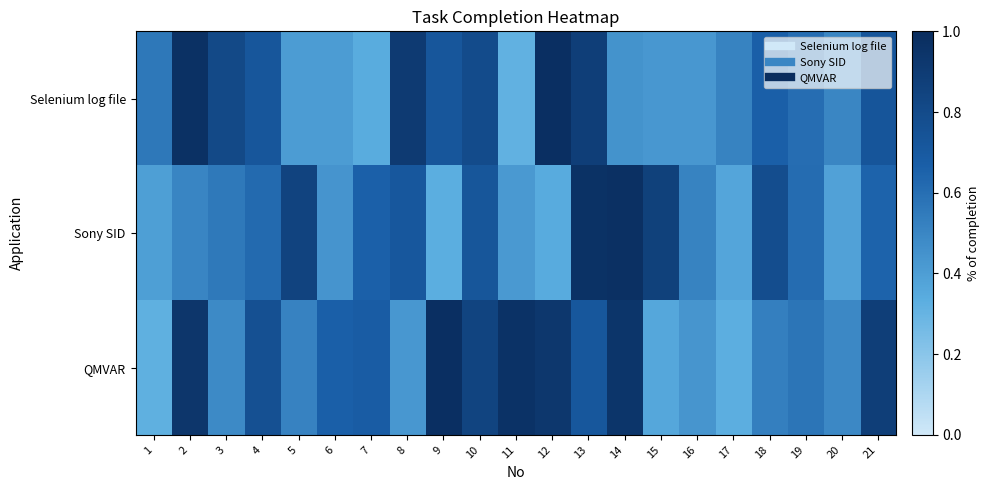

Rank the series by their average value, from lowest to highest.

Sony SID, Selenium log file, QMVAR